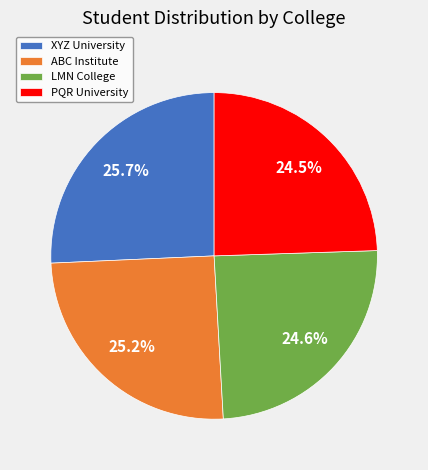

Does XYZ University account for over 50% of the chart?

No